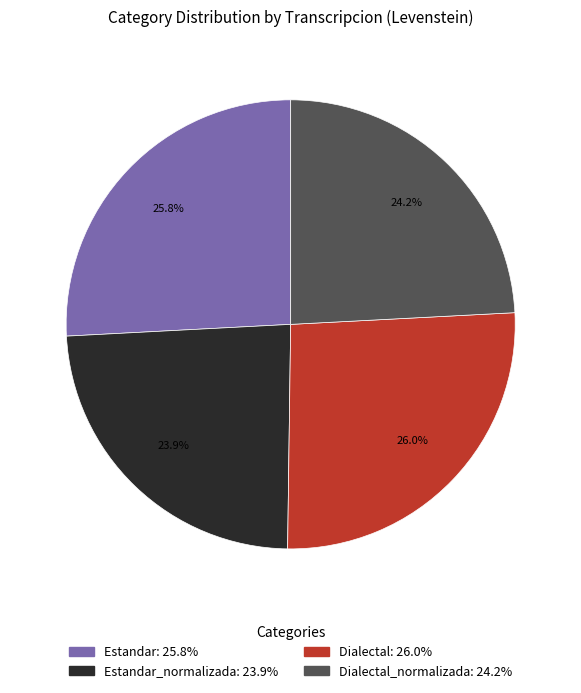

Is there any slice that represents more than half of the pie?

No